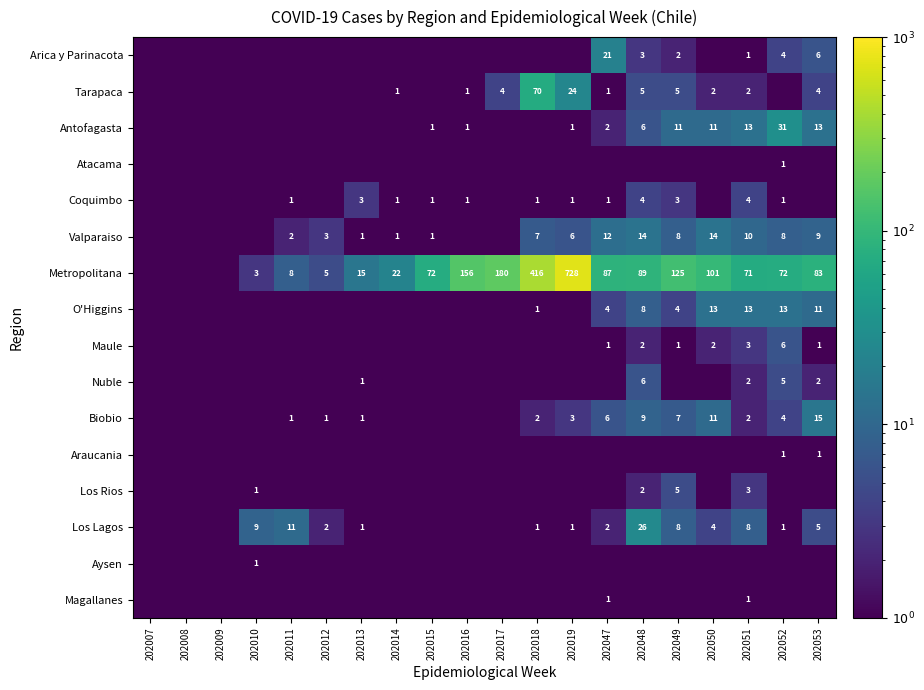

Is it true that Los Lagos equals 15.6 at 202011?

False